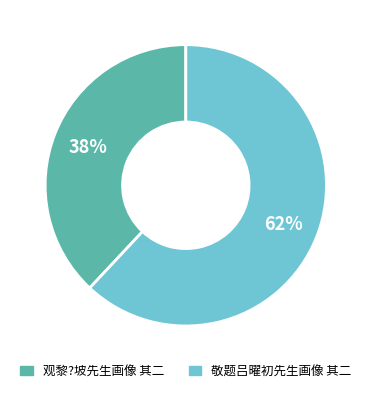

Is there any slice that represents more than half of the pie?

Yes